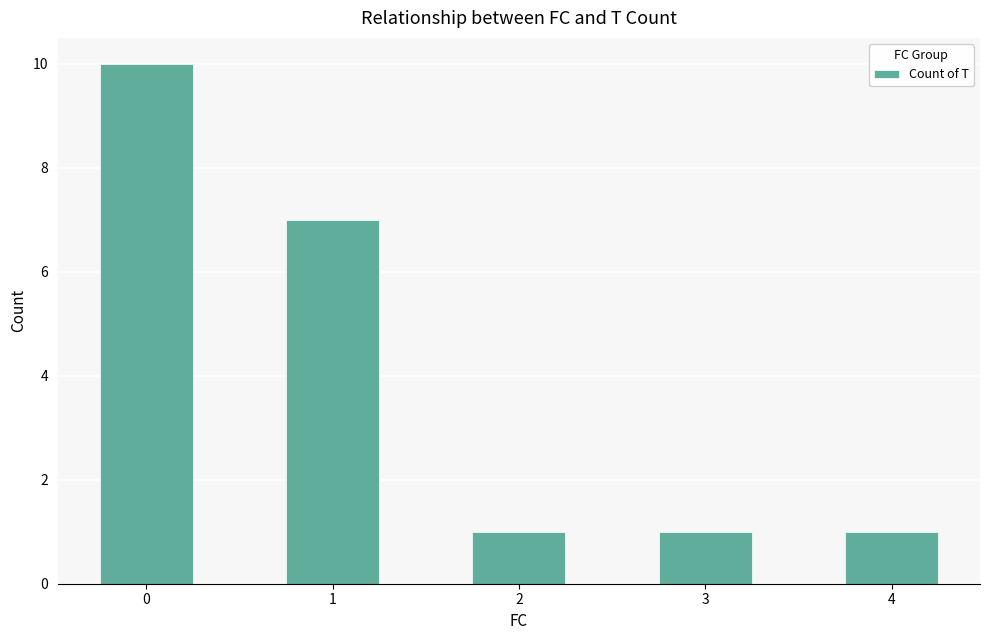

What is the average value?

4